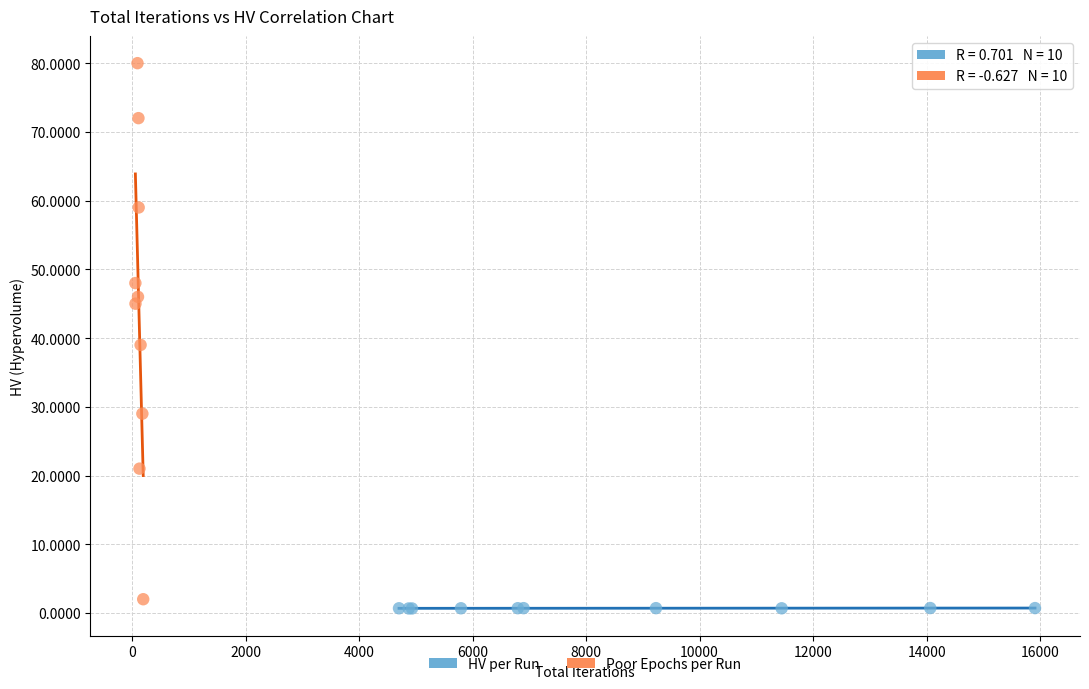

Which series contains the highest Y value?

Poor Epochs per Run